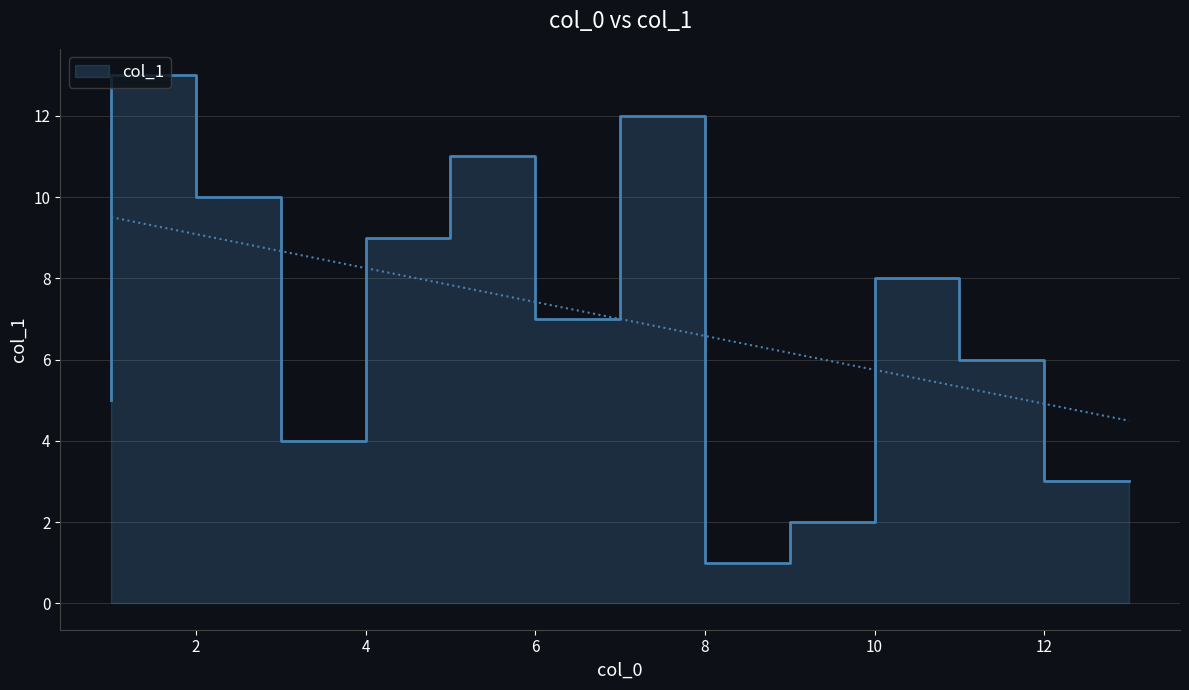

List the labels in order of value, smallest first.

9, 10, 13, 4, 1, 12, 7, 11, 5, 3, 6, 8, 2